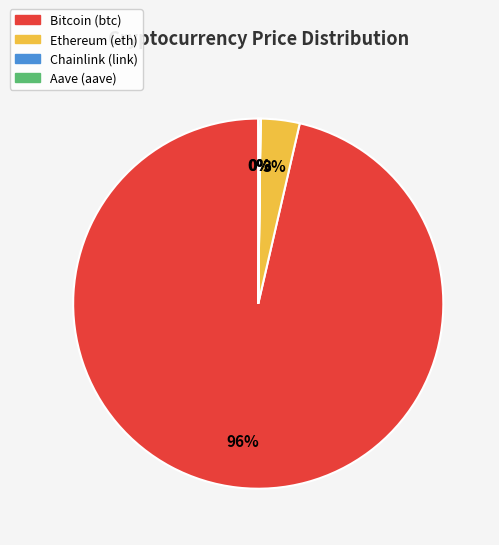

Which category has the biggest portion of the pie?

Bitcoin